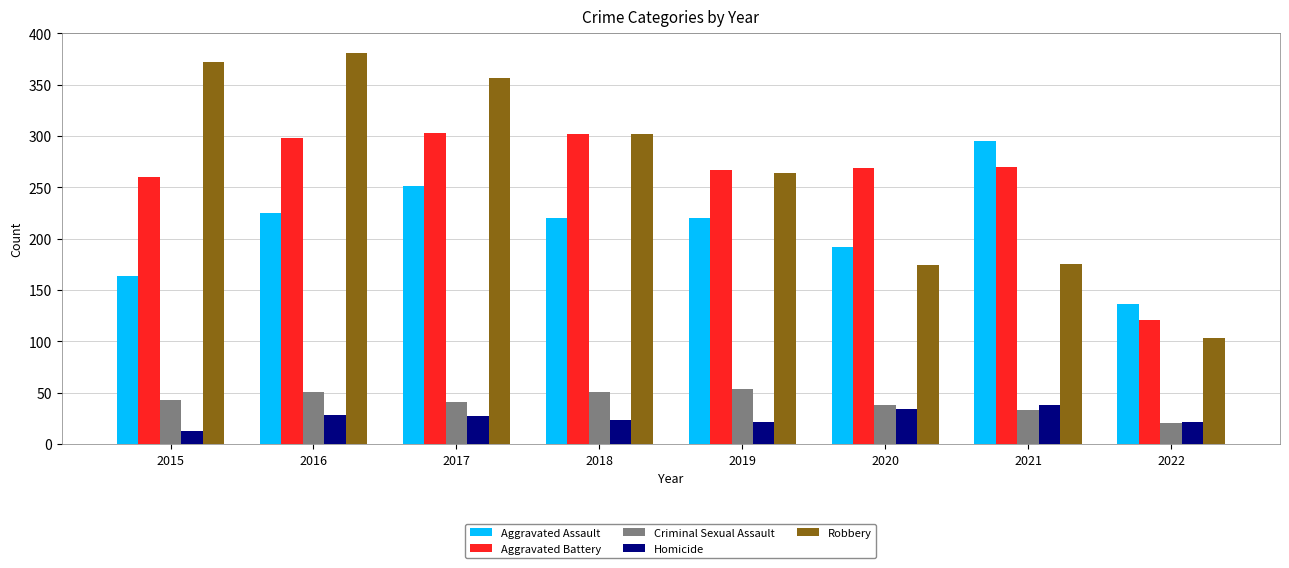

What is the greatest value displayed?

381